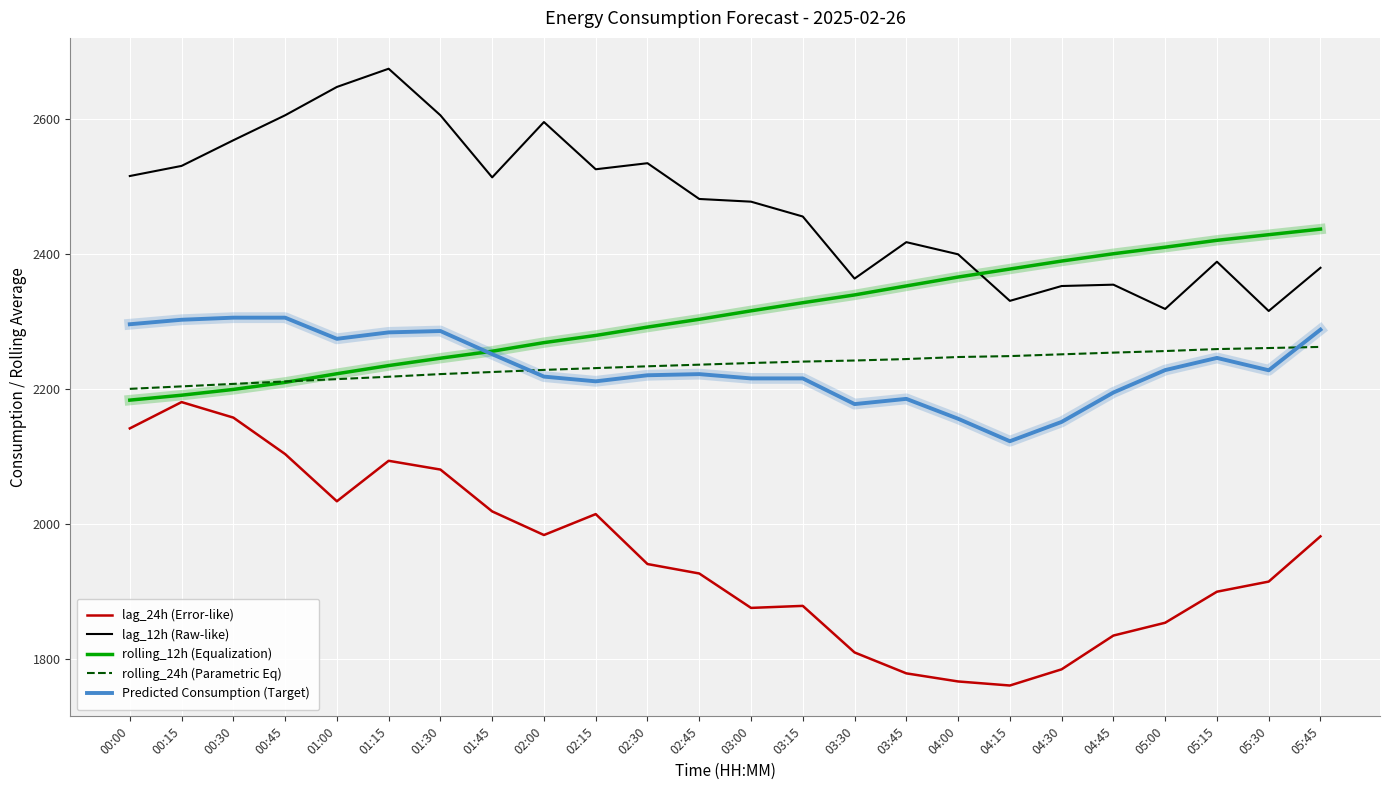

List the series in order of their peak value, lowest first.

lag_24h (Error-like), rolling_24h (Parametric Eq), Predicted Consumption (Target), rolling_12h (Equalization), lag_12h (Raw-like)